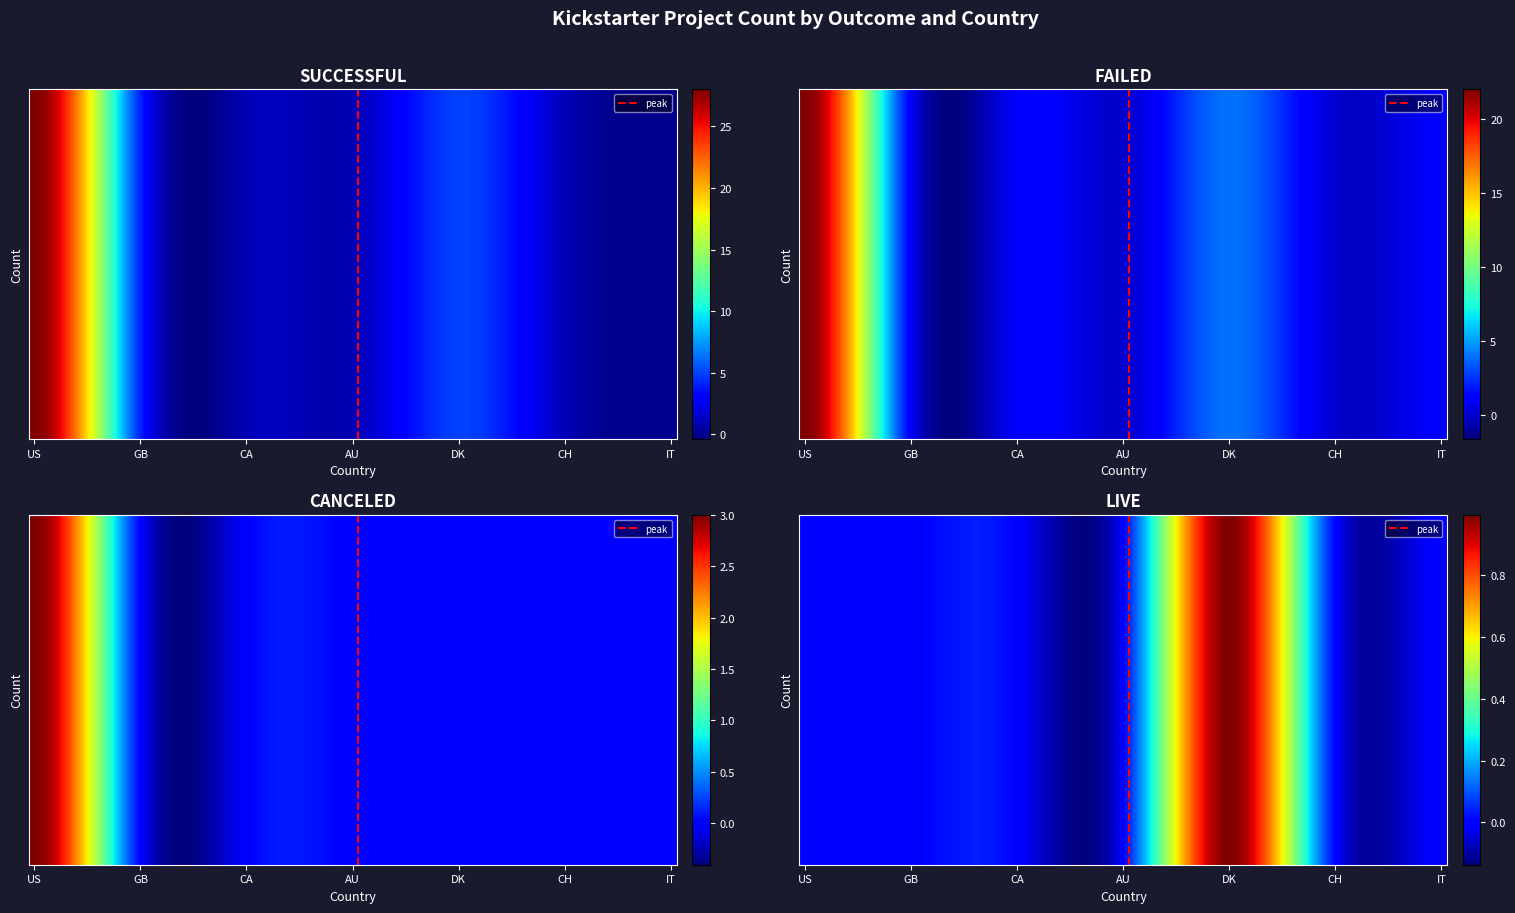

What is the total value across all series at GB?

5